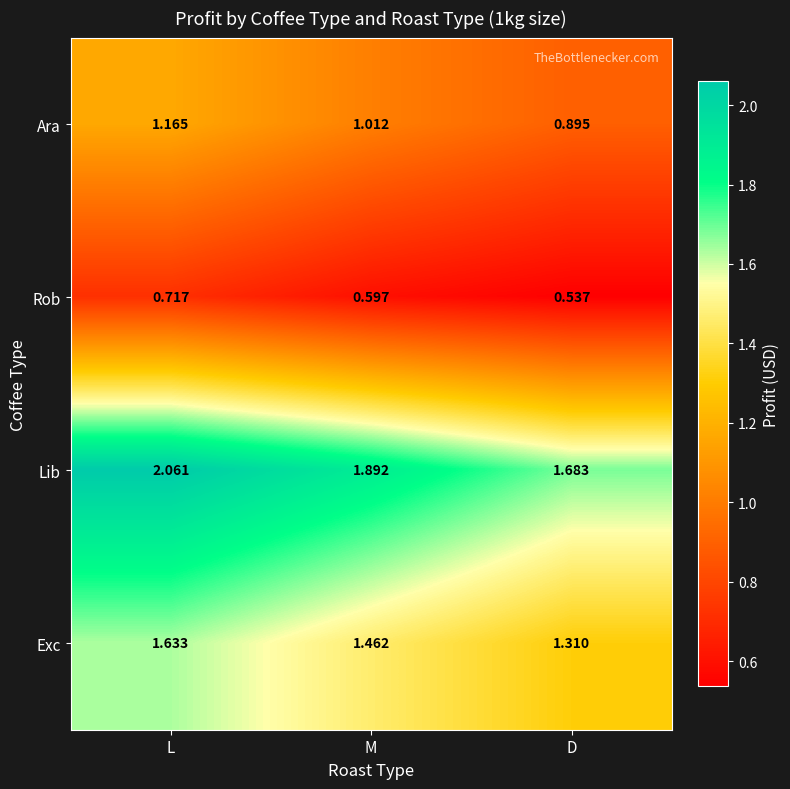

Which series has the largest total across all categories?

Lib